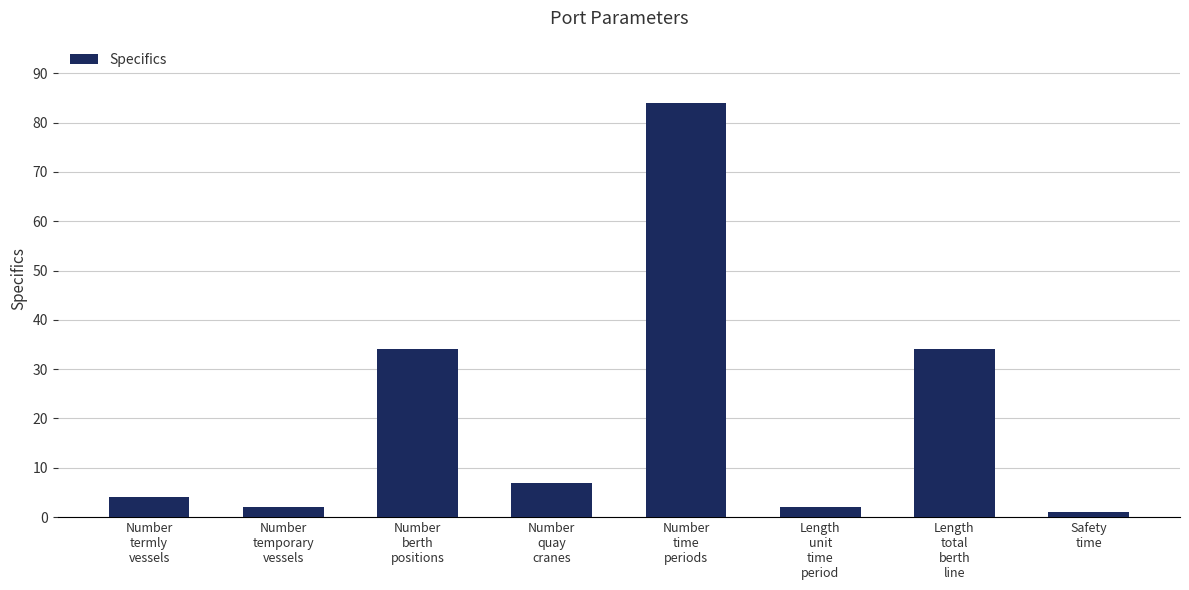

What is the average value?

21